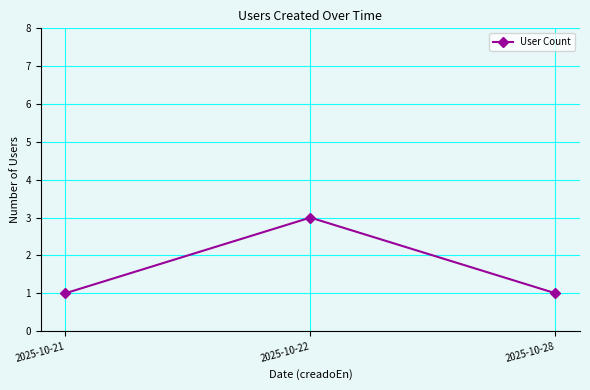

What is the value of the 2nd point from the left?

3